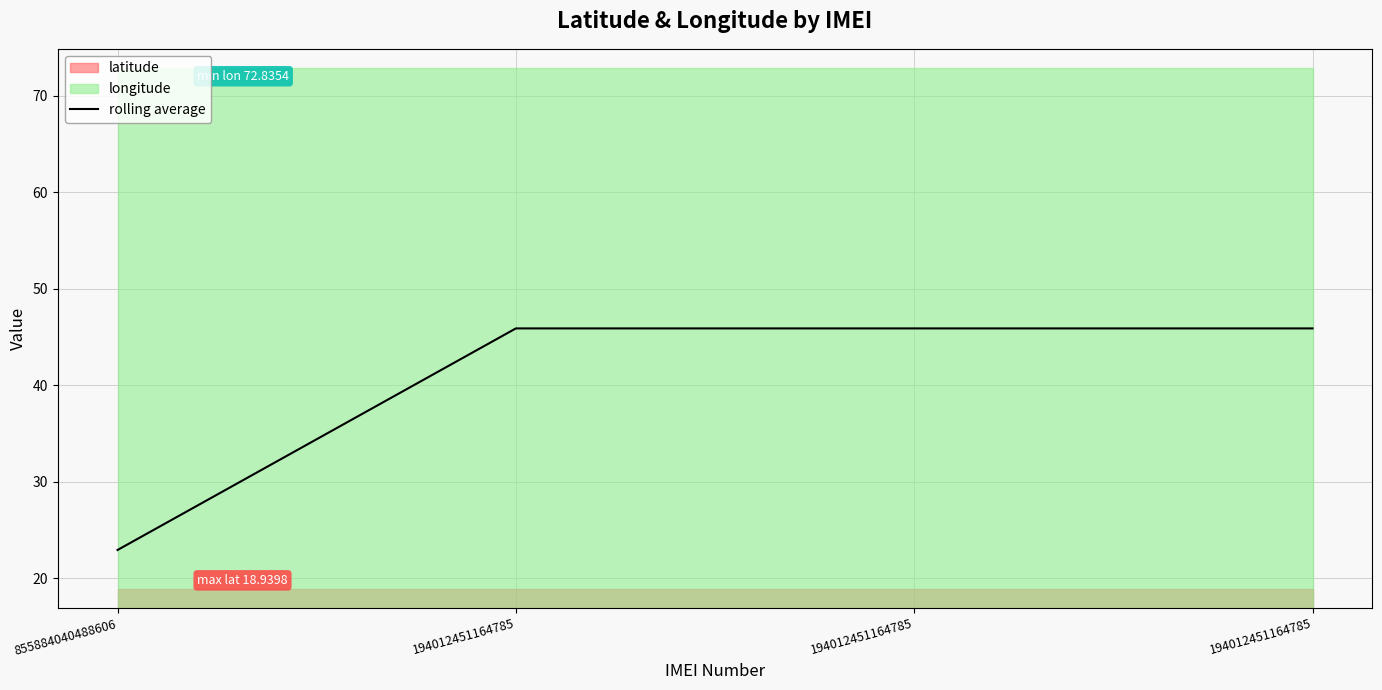

At which category does the chart reach its minimum across all series?

855884040488606